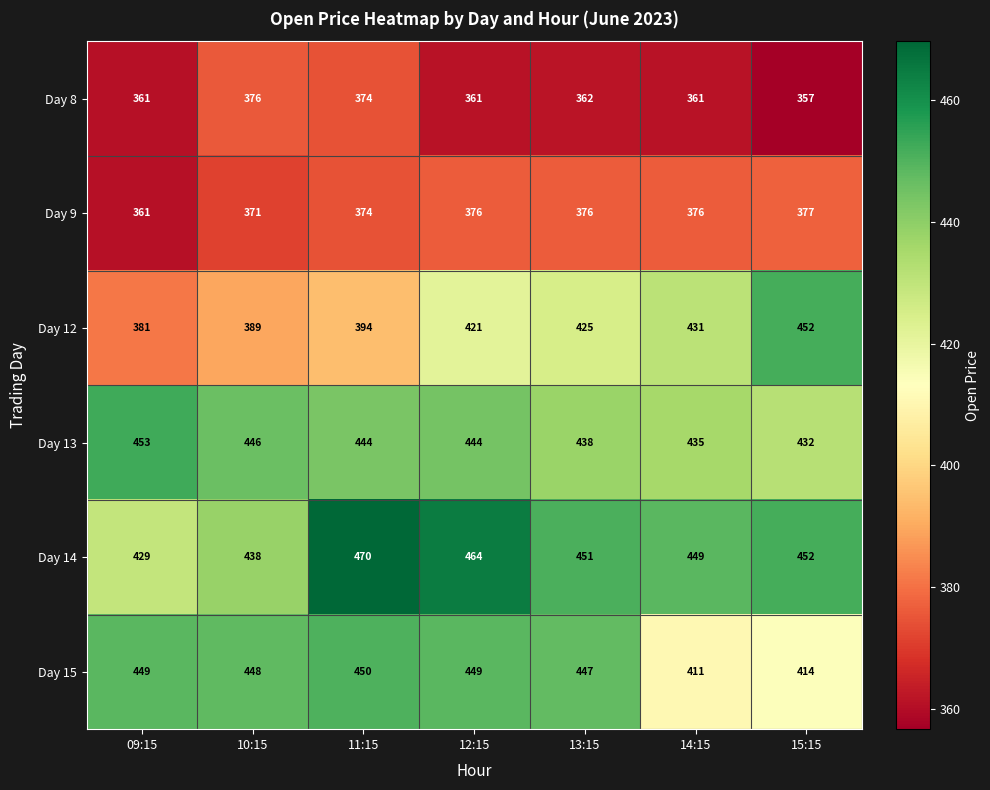

Is the value of Day 13 at 10:15 greater than the value of Day 12 at 14:15?

Yes